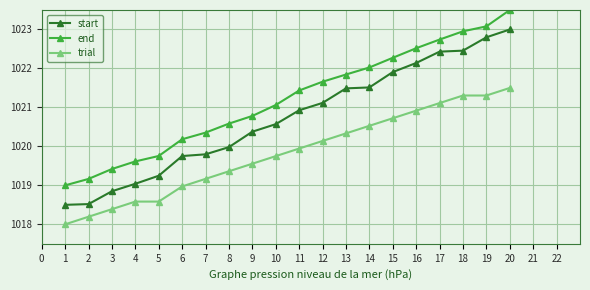

What is the smallest value displayed?

1018.0